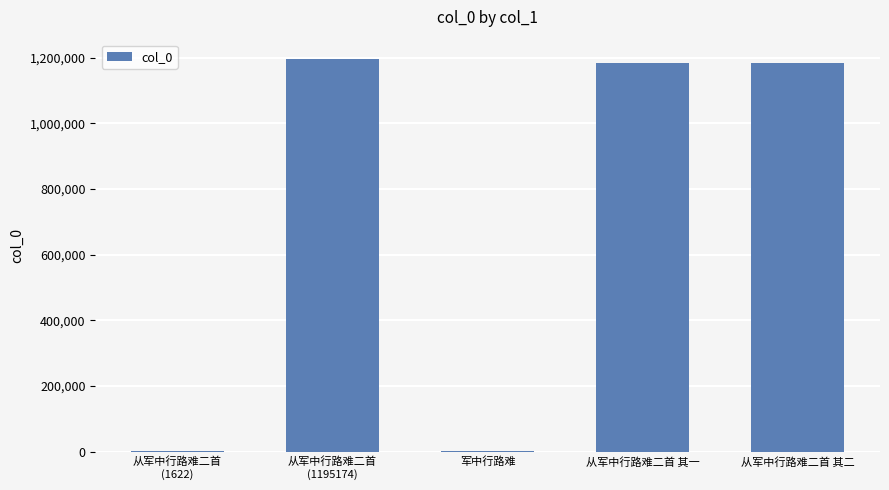

What is the sum of all values?

3566567